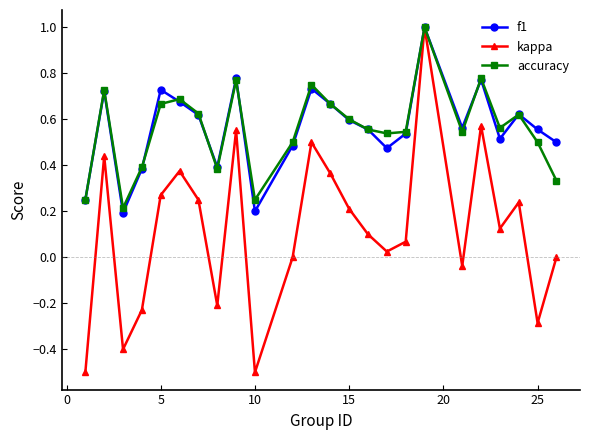

True or false: accuracy has more than 2 points higher than both neighbors.

True